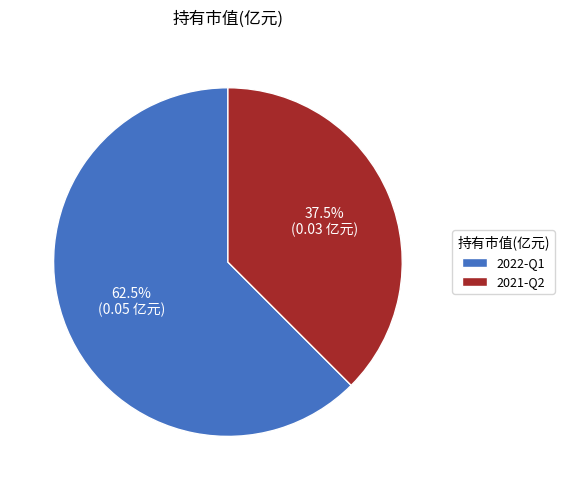

Which slice is the largest?

2022-Q1